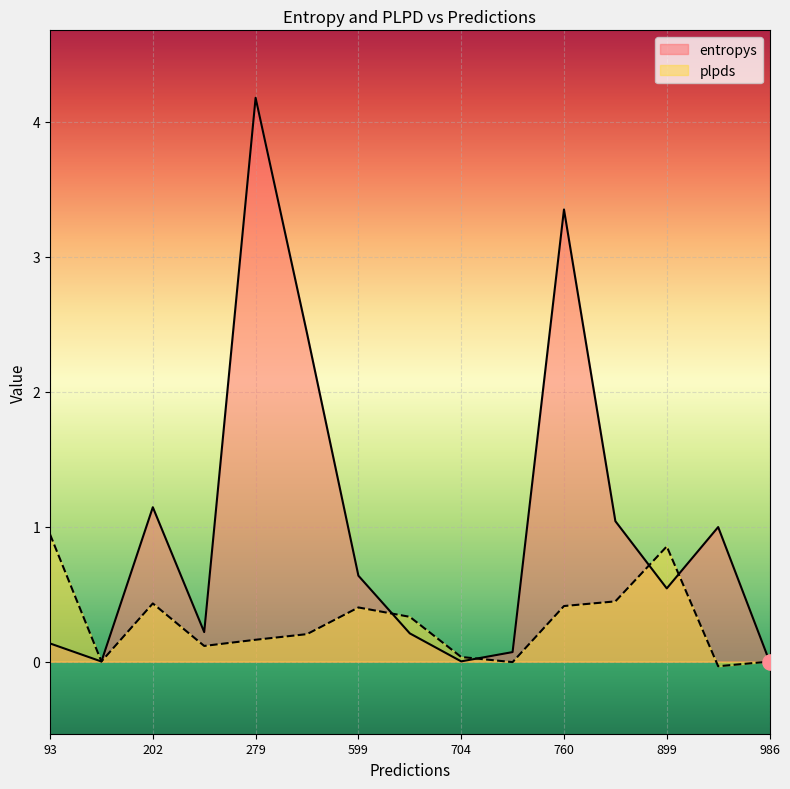

Which series reaches the minimum Y coordinate?

plpds